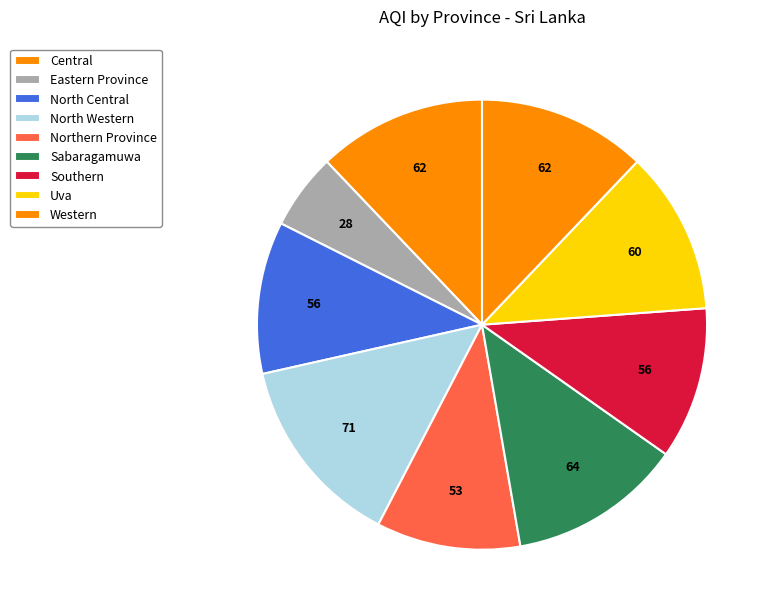

To the nearest percent, what portion does Southern represent?

11%